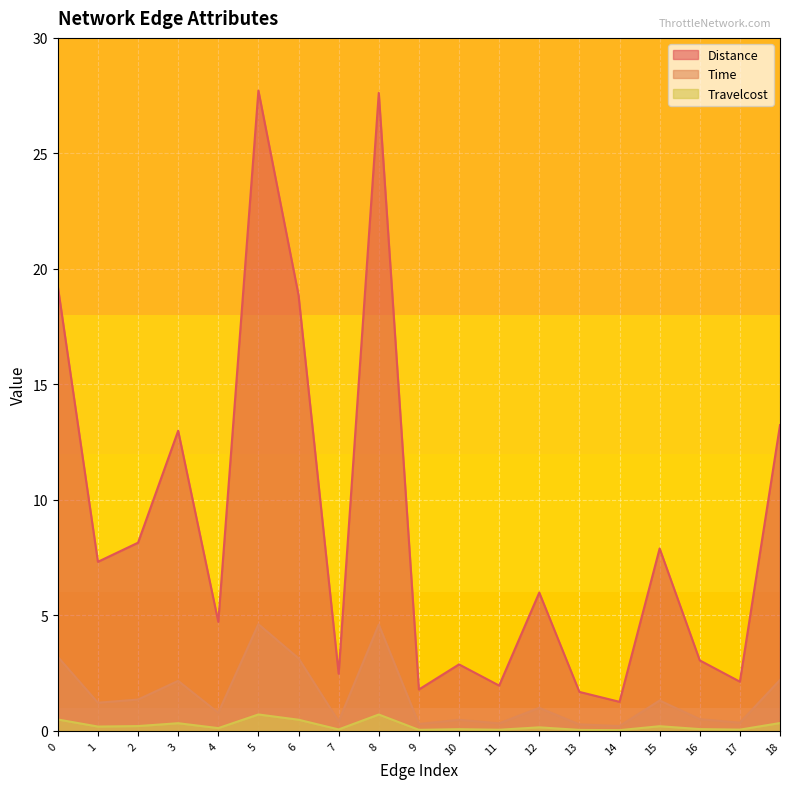

Where is the first local minimum for Distance?

1